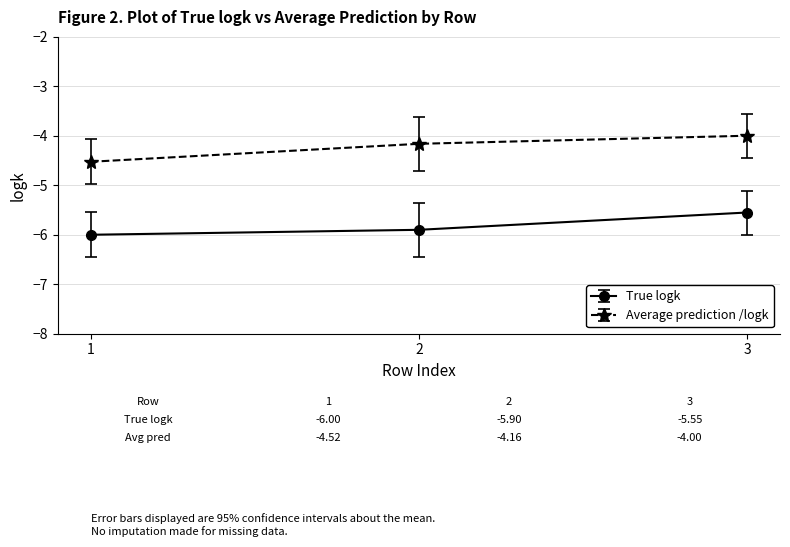

Rank the series by their maximum value, from highest to lowest.

Average prediction /logk, True logk